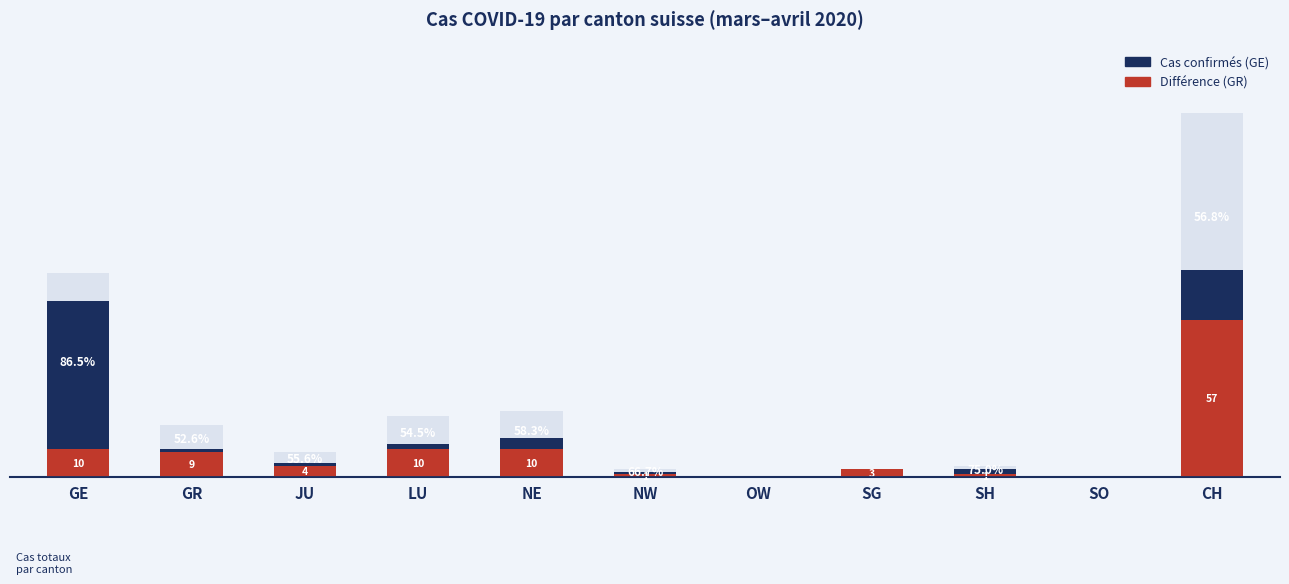

Which series changed the most between SG and SO?

Différence (GR)